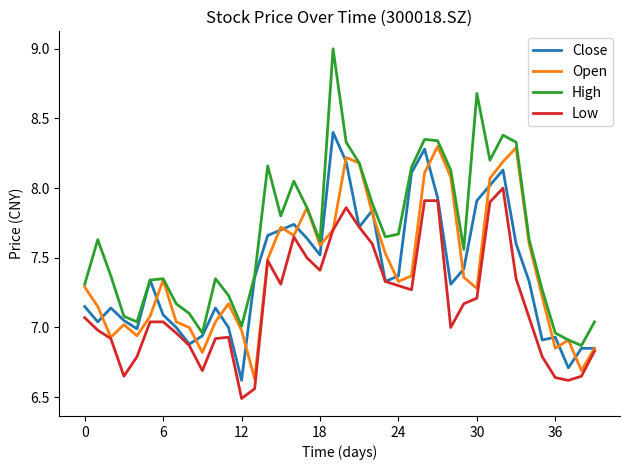

Is this an area chart (filled region under the line)?

No